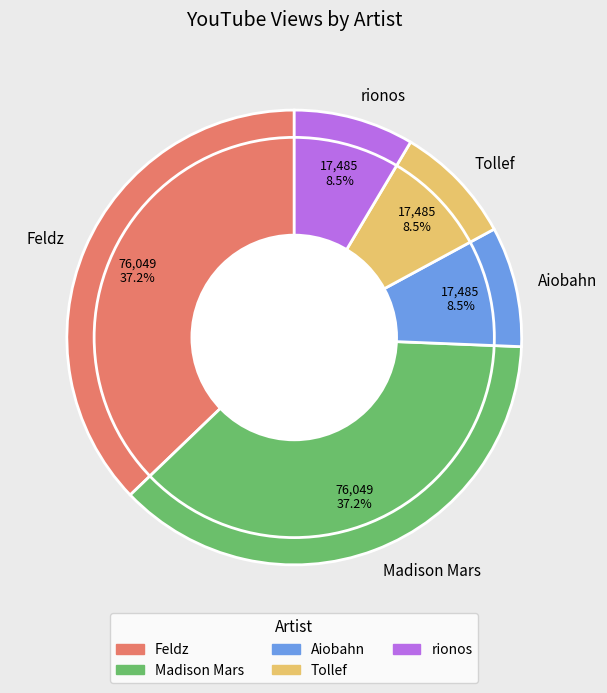

Is the sum of Aiobahn and rionos greater than half?

No